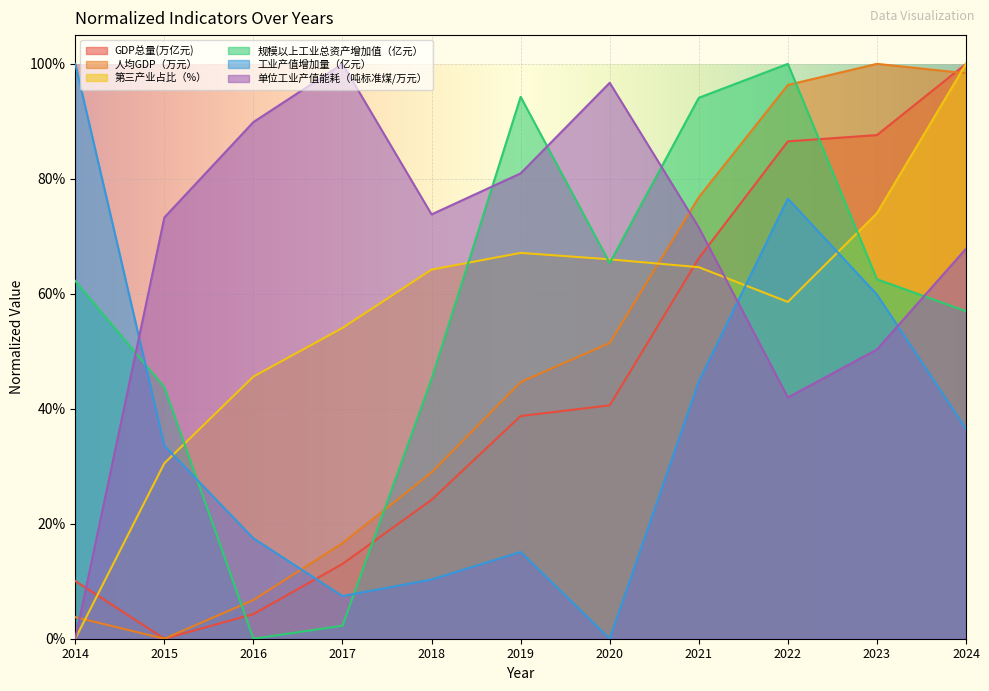

What are all the series names shown in the legend?

GDP总量(万亿元), 人均GDP（万元）, 第三产业占比（%）, 规模以上工业总资产增加值（亿元）, 工业产值增加量（亿元）, 单位工业产值能耗（吨标准煤/万元）